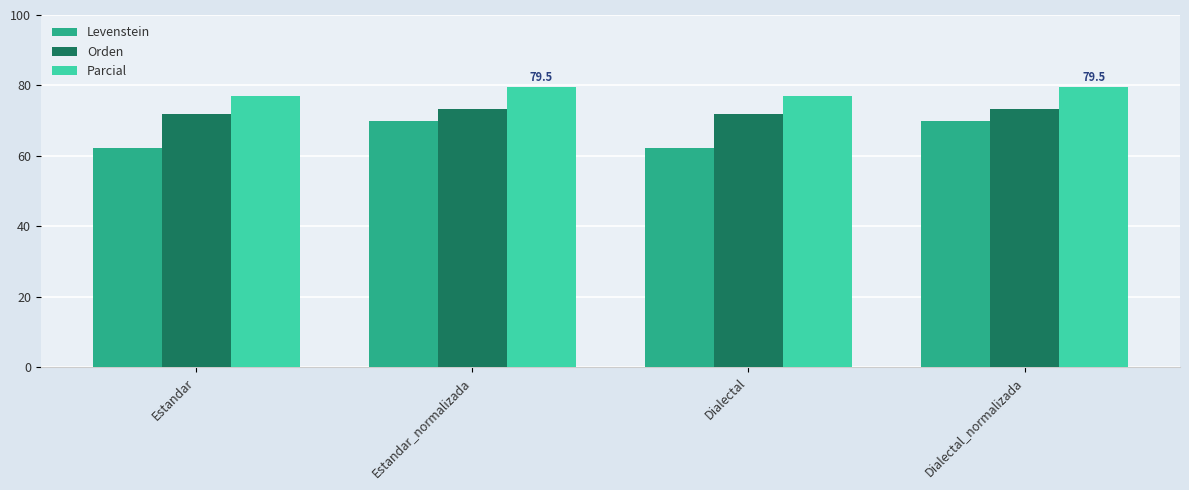

The value of Levenstein at Estandar_normalizada is 70.0. True or false?

True